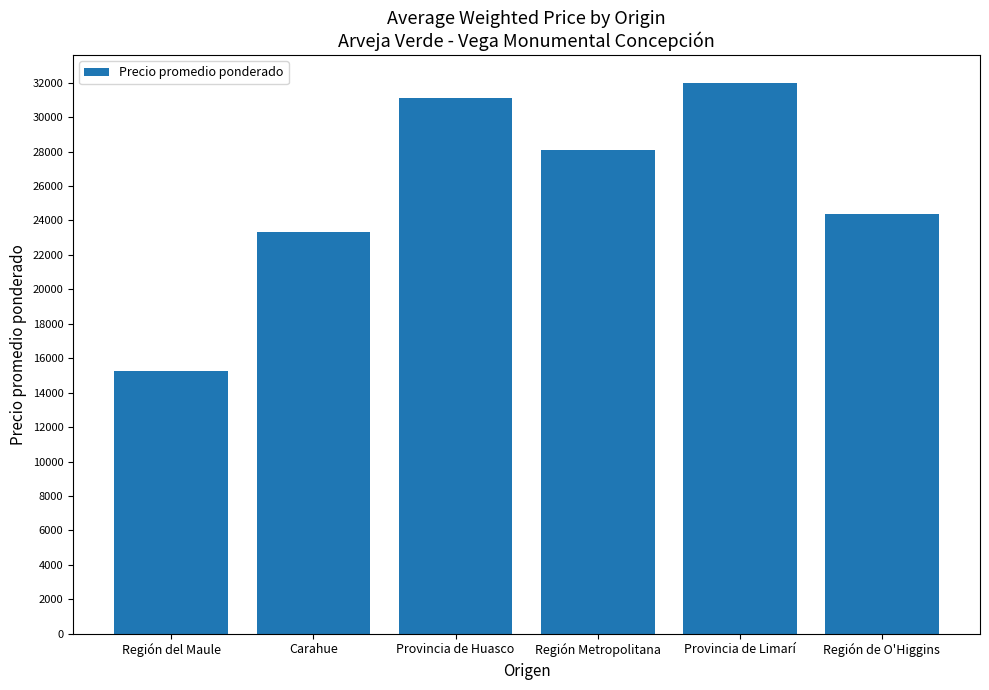

Rank the categories by value from highest to lowest.

Provincia de Limarí, Provincia de Huasco, Región Metropolitana, Región de O'Higgins, Carahue, Región del Maule